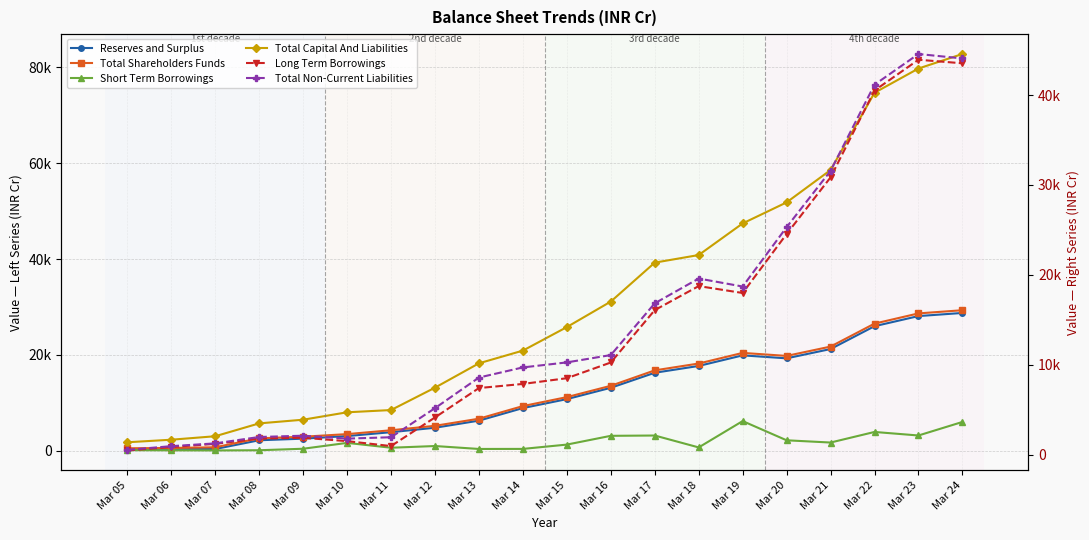

True or false: Short Term Borrowings and Reserves and Surplus cross at least once.

False